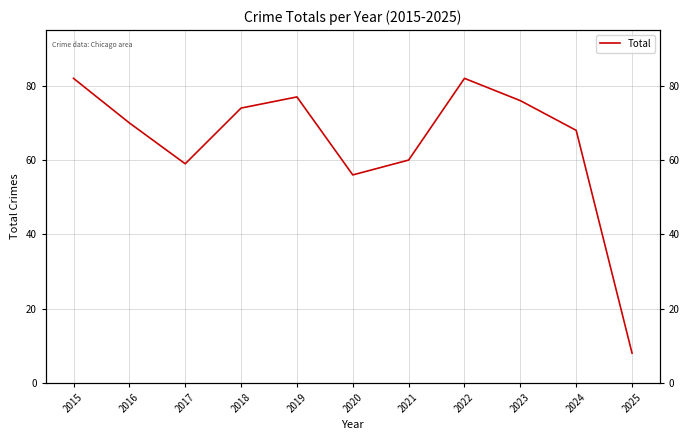

Where is the data nearest to the value 45?

2020